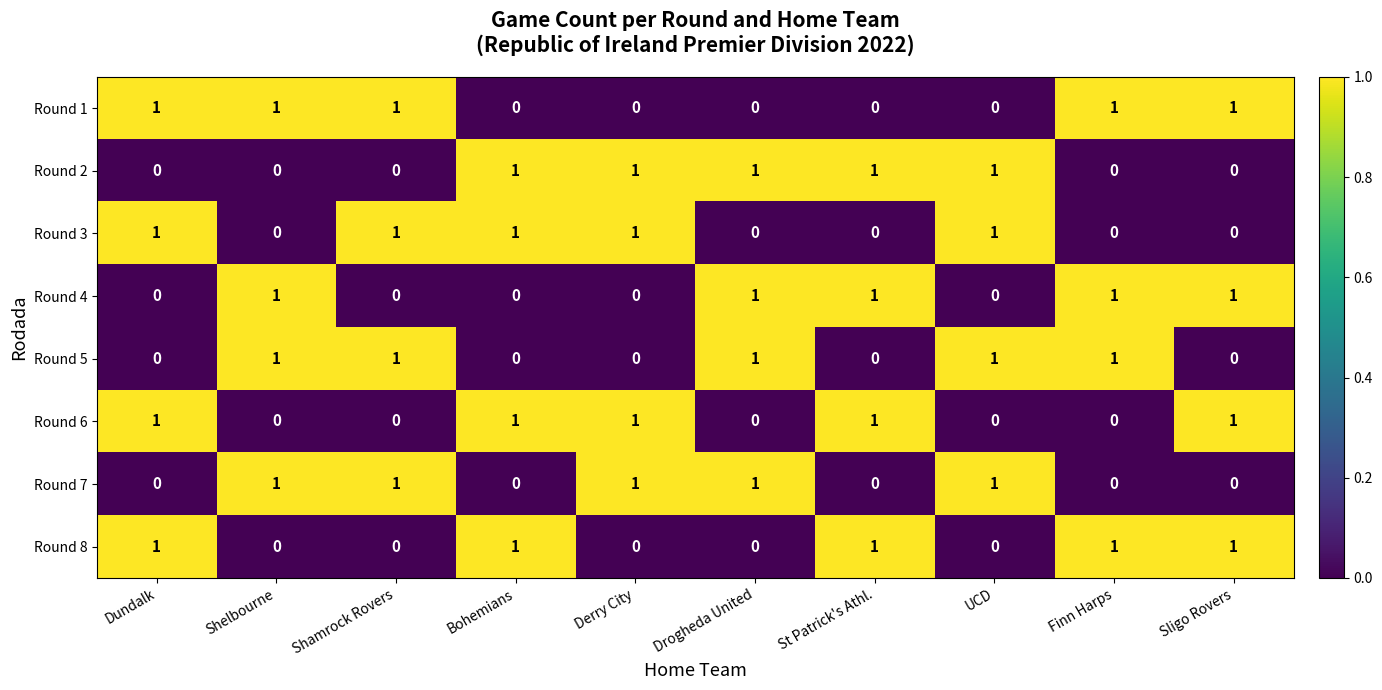

At how many categories does at least one series exceed 0?

10